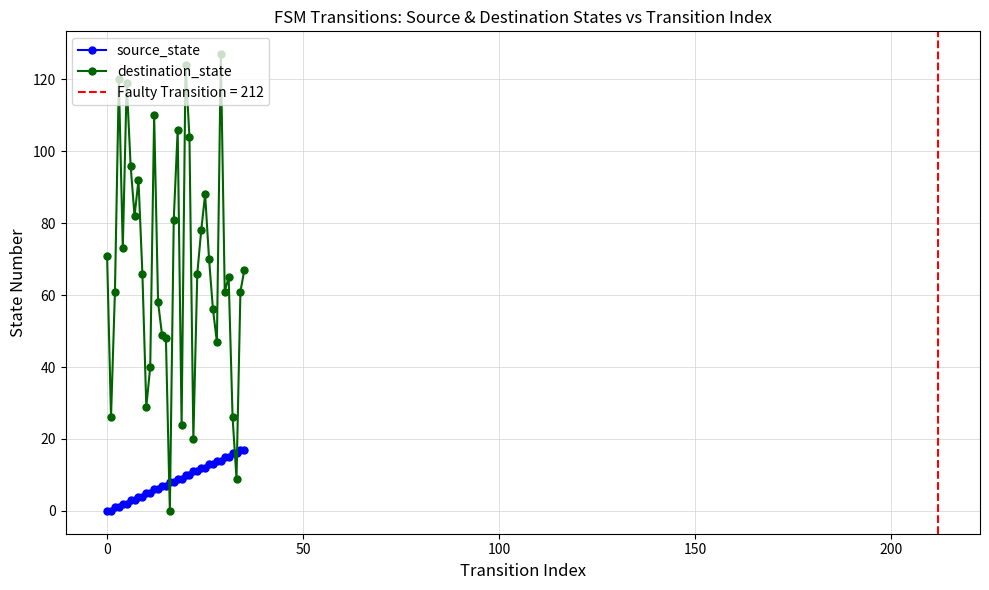

What are all the series names shown in the legend?

source_state, destination_state